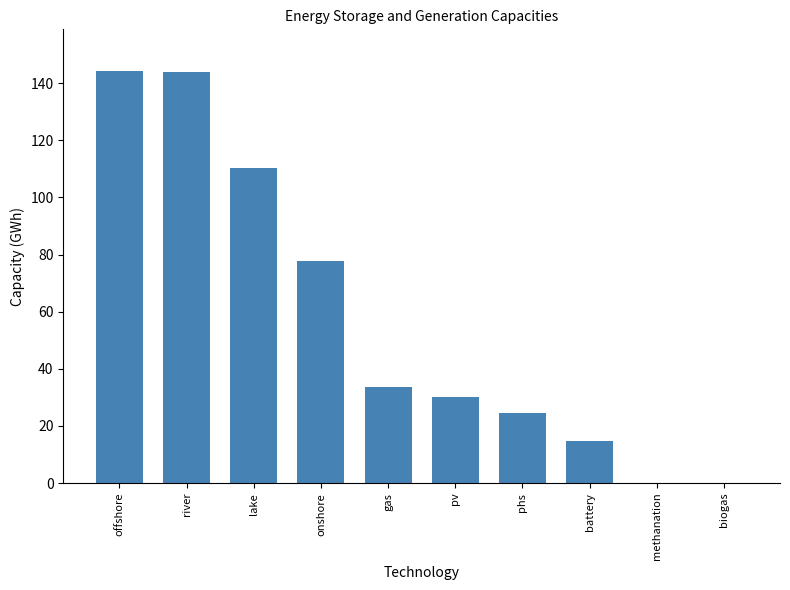

The chart shows a value of 227.4 at river. True or false?

False